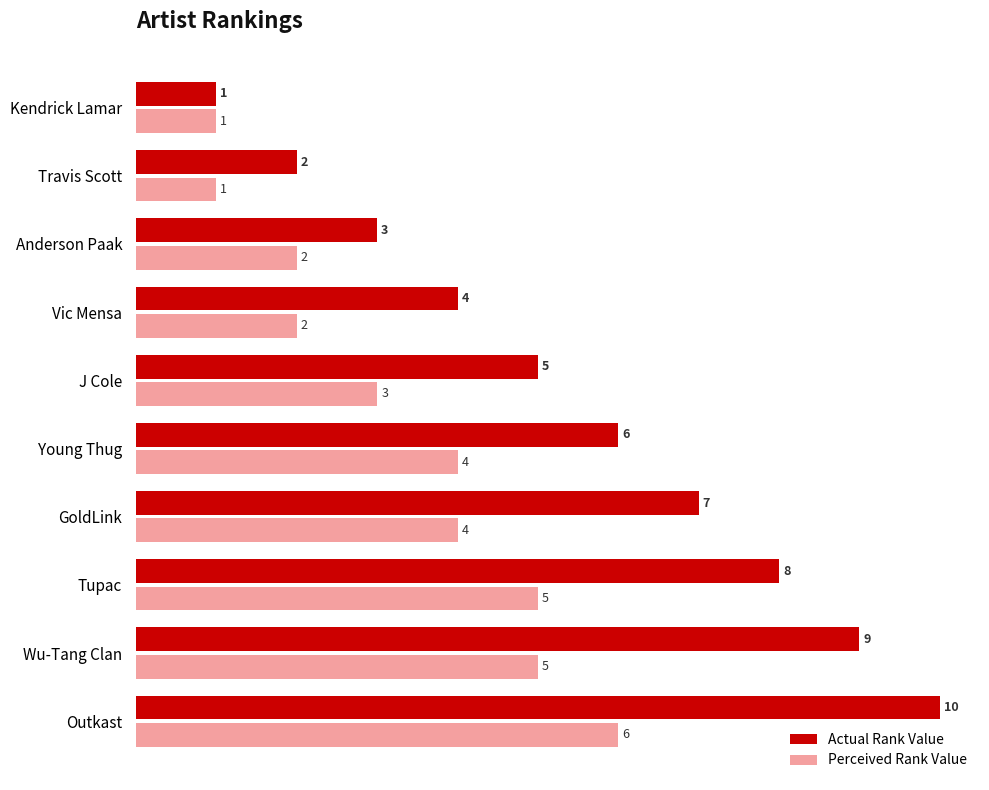

List the labels in order of Actual Rank Value value, smallest first.

Kendrick Lamar, Travis Scott, Anderson Paak, Vic Mensa, J Cole, Young Thug, GoldLink, Tupac, Wu-Tang Clan, Outkast